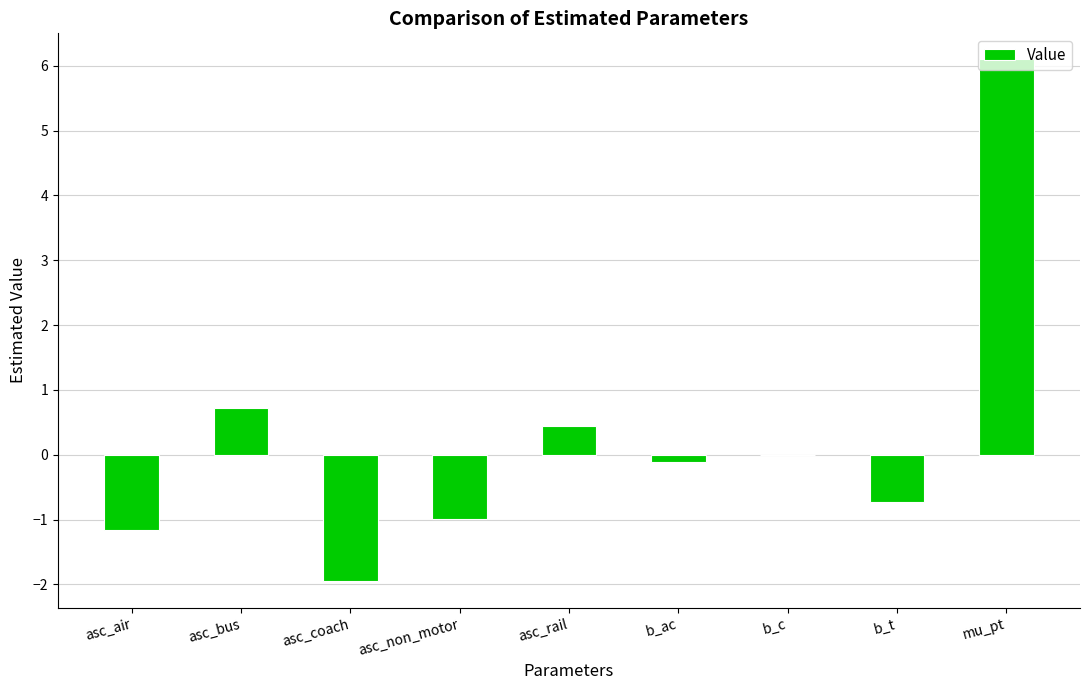

Is it true that the value at asc_non_motor is -0.4?

False